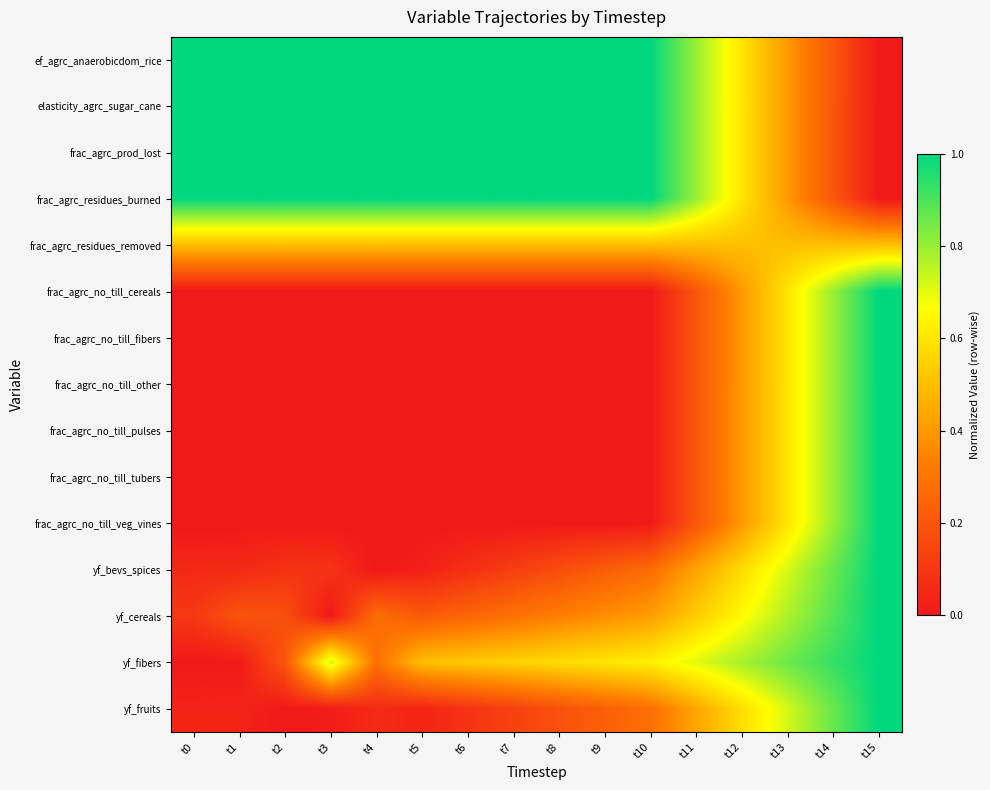

Reading left to right, what are all the values shown in this chart?

ef_agrc_anaerobicdom_rice: t0=1.0	t1=1.0	t2=1.0	t3=1.0	t4=1.0	t5=1.0	t6=1.0	t7=1.0	t8=1.0	t9=1.0	t10=1.0	t11=0.8	t12=0.6	t13=0.4	t14=0.2	t15=0.0
elasticity_agrc_sugar_cane: t0=1.0	t1=1.0	t2=1.0	t3=1.0	t4=1.0	t5=1.0	t6=1.0	t7=1.0	t8=1.0	t9=1.0	t10=1.0	t11=0.8	t12=0.6	t13=0.4	t14=0.2	t15=0.0
frac_agrc_prod_lost: t0=1.0	t1=1.0	t2=1.0	t3=1.0	t4=1.0	t5=1.0	t6=1.0	t7=1.0	t8=1.0	t9=1.0	t10=1.0	t11=0.8	t12=0.6	t13=0.4	t14=0.2	t15=0.0
frac_agrc_residues_burned: t0=1.0	t1=1.0	t2=1.0	t3=1.0	t4=1.0	t5=1.0	t6=1.0	t7=1.0	t8=1.0	t9=1.0	t10=1.0	t11=0.8	t12=0.6	t13=0.4	t14=0.2	t15=0.0
frac_agrc_residues_removed: t0=0.5	t1=0.5	t2=0.5	t3=0.5	t4=0.5	t5=0.5	t6=0.5	t7=0.5	t8=0.5	t9=0.5	t10=0.5	t11=0.5	t12=0.5	t13=0.5	t14=0.5	t15=0.5
frac_agrc_no_till_cereals: t0=0.0	t1=0.0	t2=0.0	t3=0.0	t4=0.0	t5=0.0	t6=0.0	t7=0.0	t8=0.0	t9=0.0	t10=0.0	t11=0.2	t12=0.4	t13=0.6	t14=0.8	t15=1.0
frac_agrc_no_till_fibers: t0=0.0	t1=0.0	t2=0.0	t3=0.0	t4=0.0	t5=0.0	t6=0.0	t7=0.0	t8=0.0	t9=0.0	t10=0.0	t11=0.2	t12=0.4	t13=0.6	t14=0.8	t15=1.0
frac_agrc_no_till_other: t0=0.0	t1=0.0	t2=0.0	t3=0.0	t4=0.0	t5=0.0	t6=0.0	t7=0.0	t8=0.0	t9=0.0	t10=0.0	t11=0.2	t12=0.4	t13=0.6	t14=0.8	t15=1.0
frac_agrc_no_till_pulses: t0=0.0	t1=0.0	t2=0.0	t3=0.0	t4=0.0	t5=0.0	t6=0.0	t7=0.0	t8=0.0	t9=0.0	t10=0.0	t11=0.2	t12=0.4	t13=0.6	t14=0.8	t15=1.0
frac_agrc_no_till_tubers: t0=0.0	t1=0.0	t2=0.0	t3=0.0	t4=0.0	t5=0.0	t6=0.0	t7=0.0	t8=0.0	t9=0.0	t10=0.0	t11=0.2	t12=0.4	t13=0.6	t14=0.8	t15=1.0
frac_agrc_no_till_veg_vines: t0=0.0	t1=0.0	t2=0.0	t3=0.0	t4=0.0	t5=0.0	t6=0.0	t7=0.0	t8=0.0	t9=0.0	t10=0.0	t11=0.2	t12=0.4	t13=0.6	t14=0.8	t15=1.0
yf_bevs_spices: t0=0.1	t1=0.1	t2=0.1	t3=0.1	t4=0.0	t5=0.0	t6=0.1	t7=0.1	t8=0.2	t9=0.2	t10=0.3	t11=0.4	t12=0.6	t13=0.7	t14=0.9	t15=1.0
yf_cereals: t0=0.1	t1=0.2	t2=0.2	t3=0.0	t4=0.3	t5=0.2	t6=0.3	t7=0.3	t8=0.3	t9=0.4	t10=0.4	t11=0.5	t12=0.7	t13=0.8	t14=0.9	t15=1.0
yf_fibers: t0=0.0	t1=0.0	t2=0.2	t3=0.7	t4=0.3	t5=0.5	t6=0.5	t7=0.6	t8=0.6	t9=0.6	t10=0.6	t11=0.7	t12=0.8	t13=0.9	t14=0.9	t15=1.0
yf_fruits: t0=0.0	t1=0.0	t2=0.0	t3=0.0	t4=0.1	t5=0.0	t6=0.1	t7=0.1	t8=0.2	t9=0.2	t10=0.3	t11=0.4	t12=0.6	t13=0.7	t14=0.9	t15=1.0